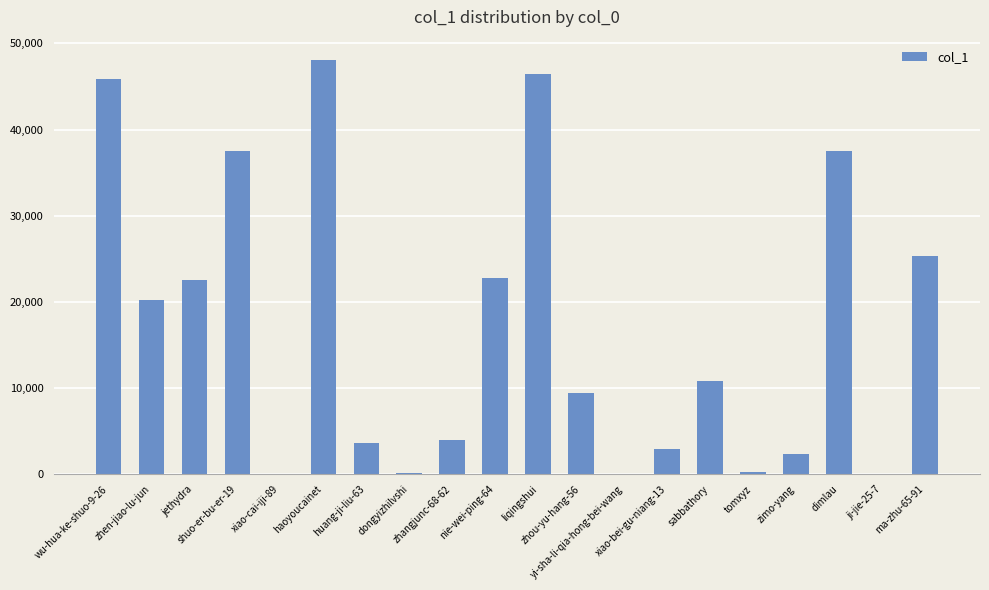

What is the greatest value displayed?

48037